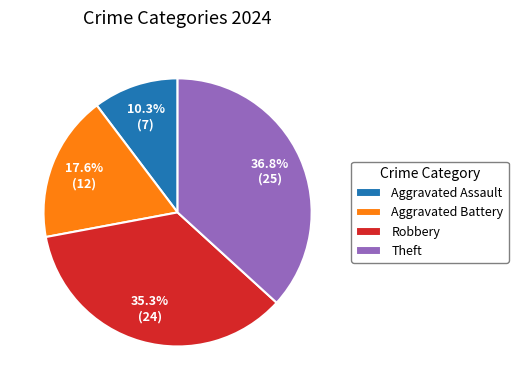

How many segments does this pie chart have?

4